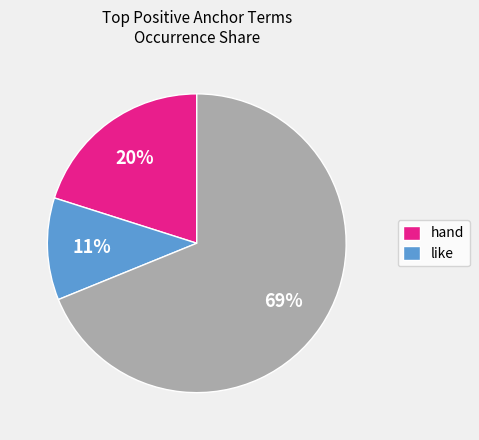

To the nearest percent, what is the difference between the largest and smallest slice percentages?

58%